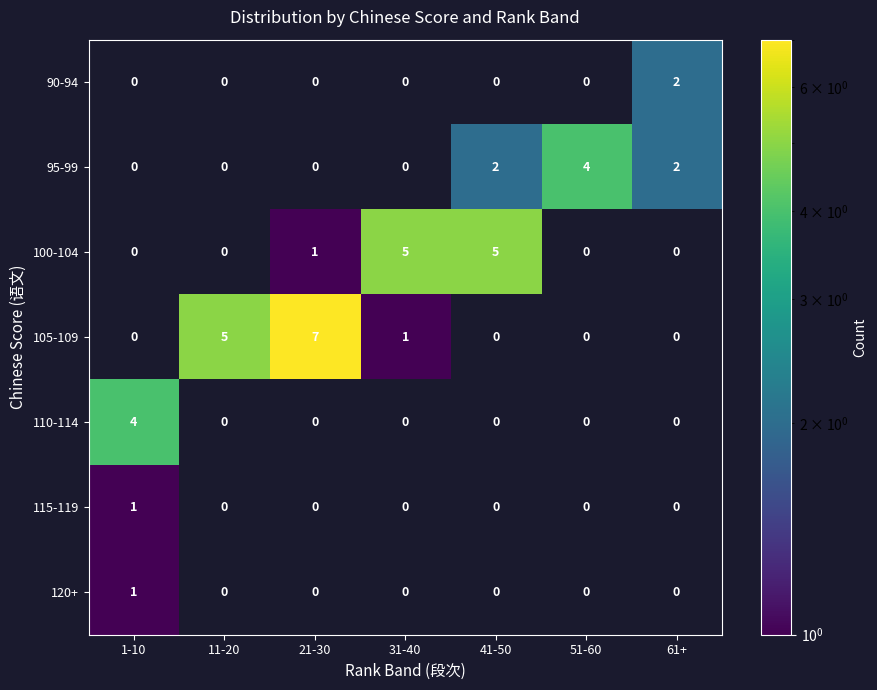

How many values in 120+ are above zero?

1